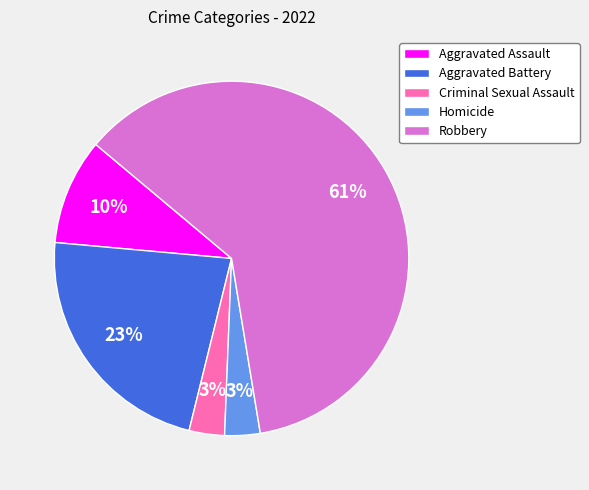

True or false: Criminal Sexual Assault accounts for 3% of the total.

True